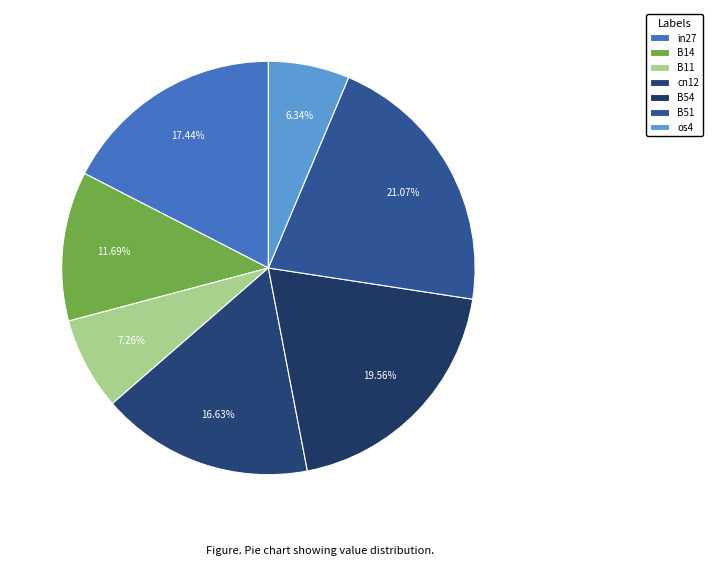

True or false: in27 accounts for 17% of the total.

True